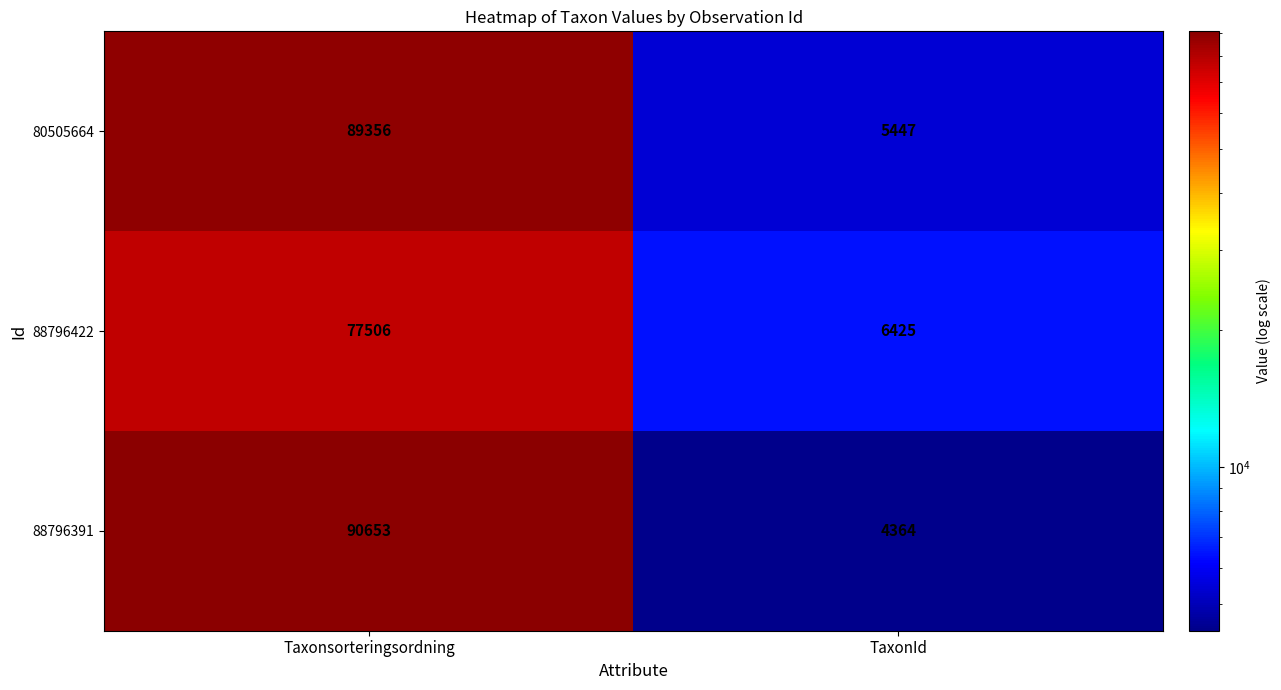

At which label is 88796391 closest to 47508?

TaxonId